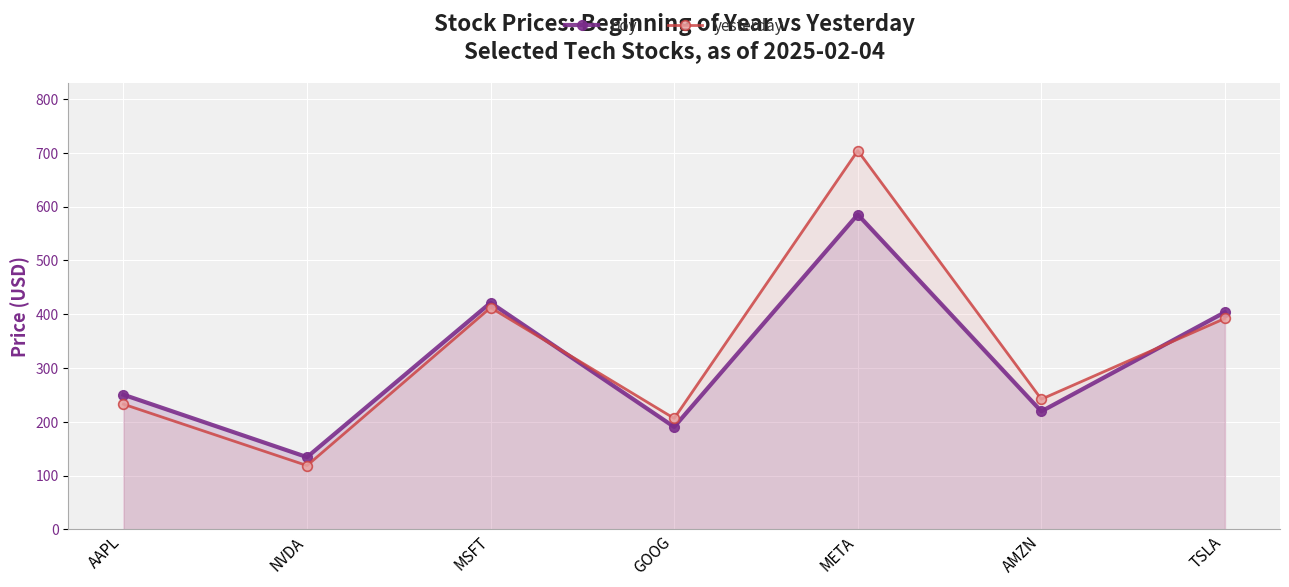

Where does the yesterday series first go above 242?

MSFT